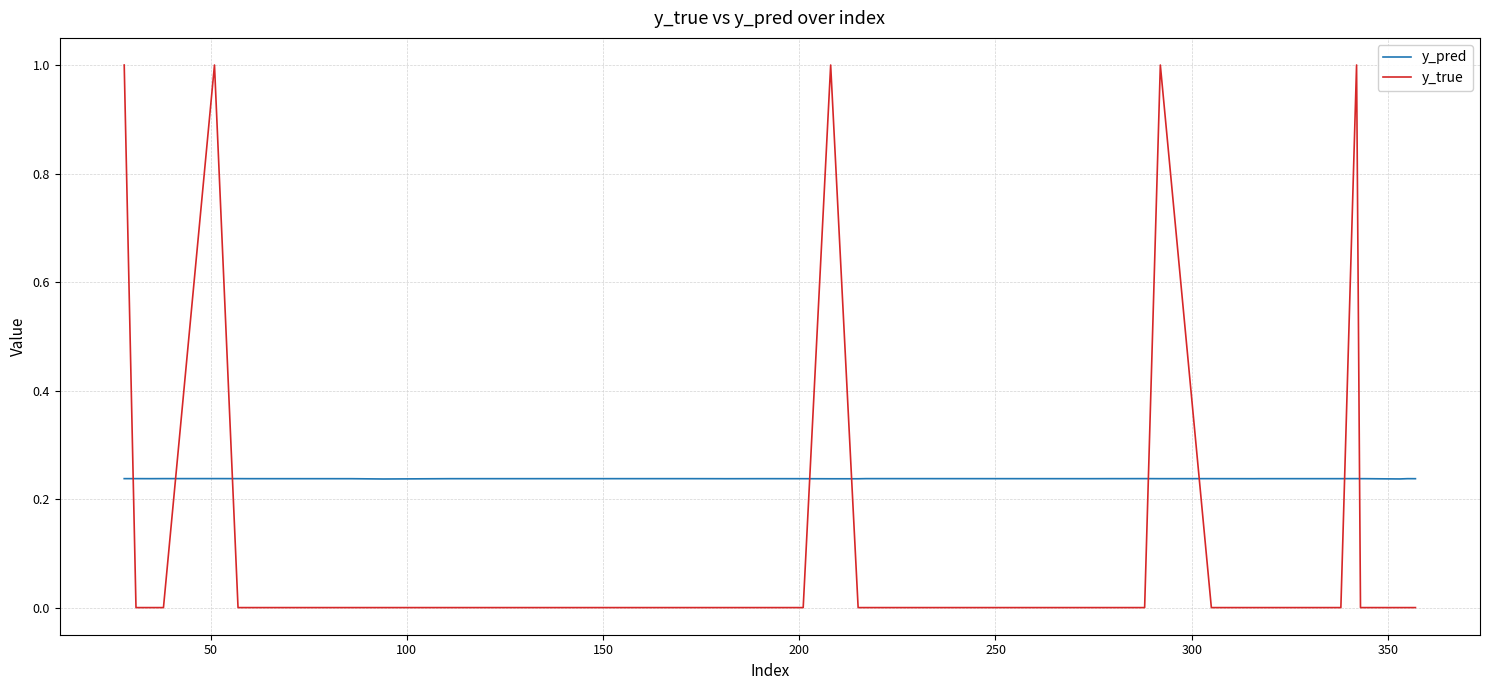

After their last crossing, which series has the higher values: y_true or y_pred?

y_pred